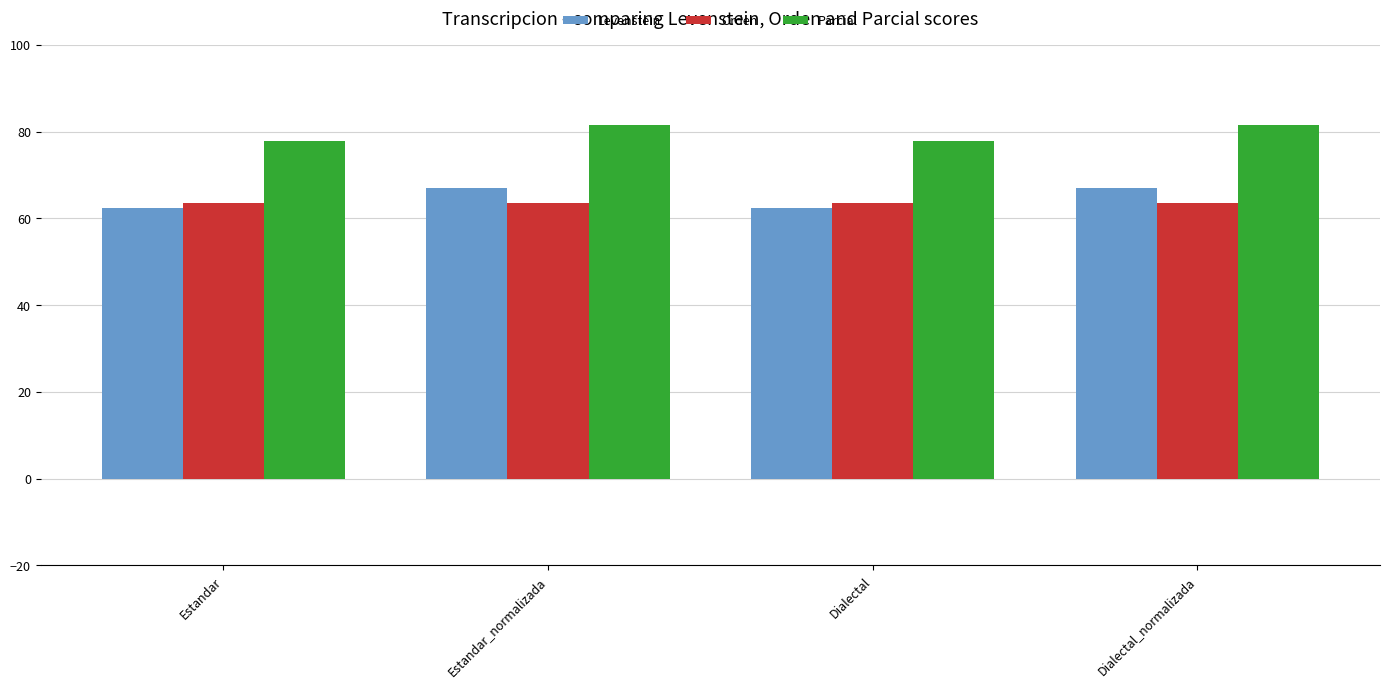

What is the value of the Orden bar at the 1st from the left?

63.6